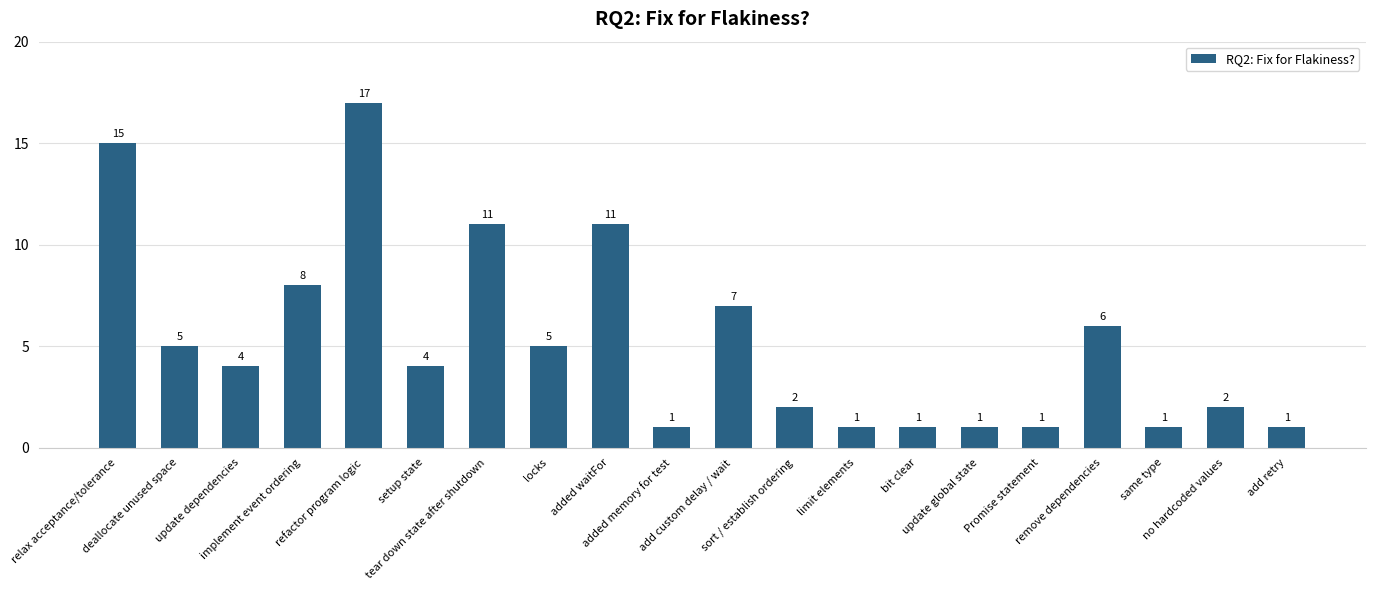

What is the sum of all values?

104